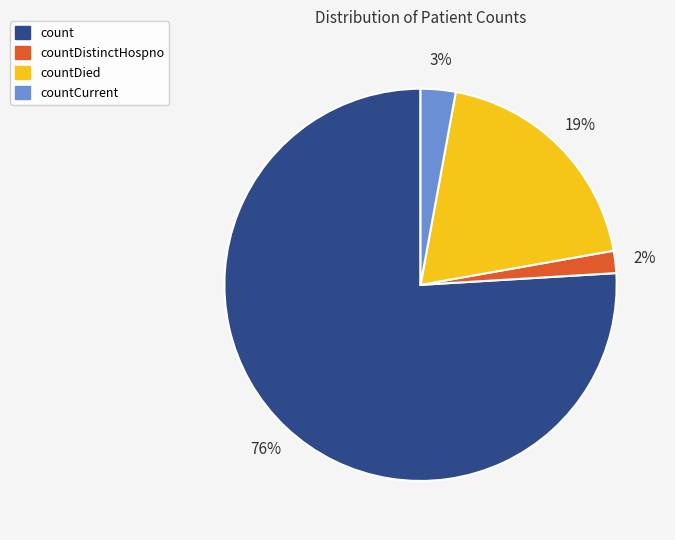

To the nearest percent, what is the average slice percentage?

25%